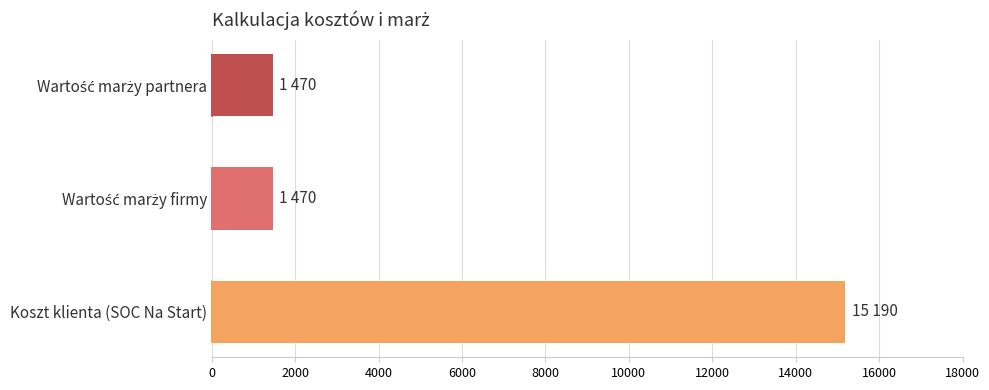

What is the average value?

6043